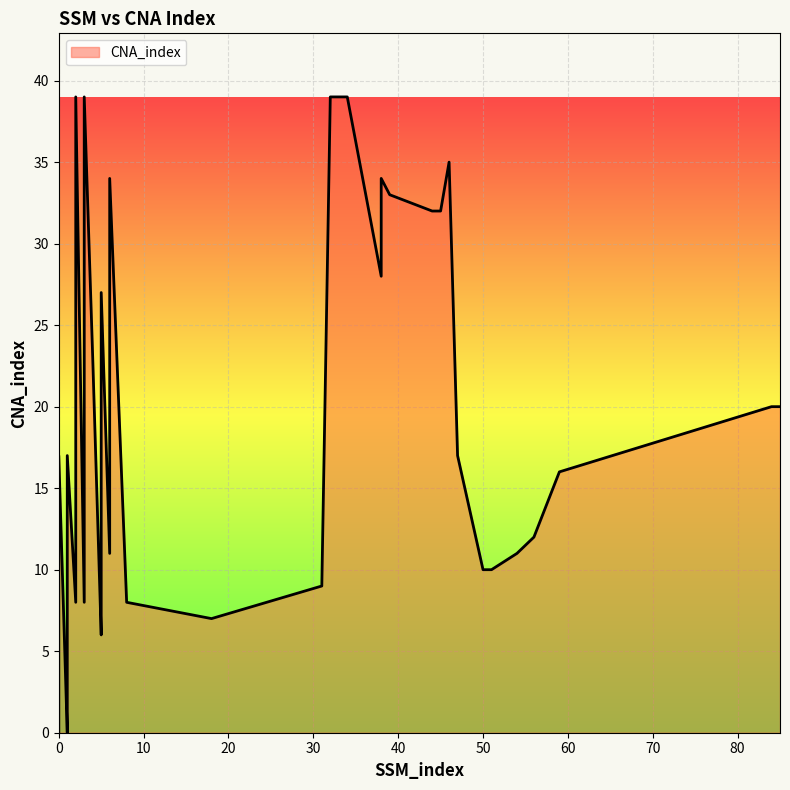

Read the value at 33, to the nearest 10.

40